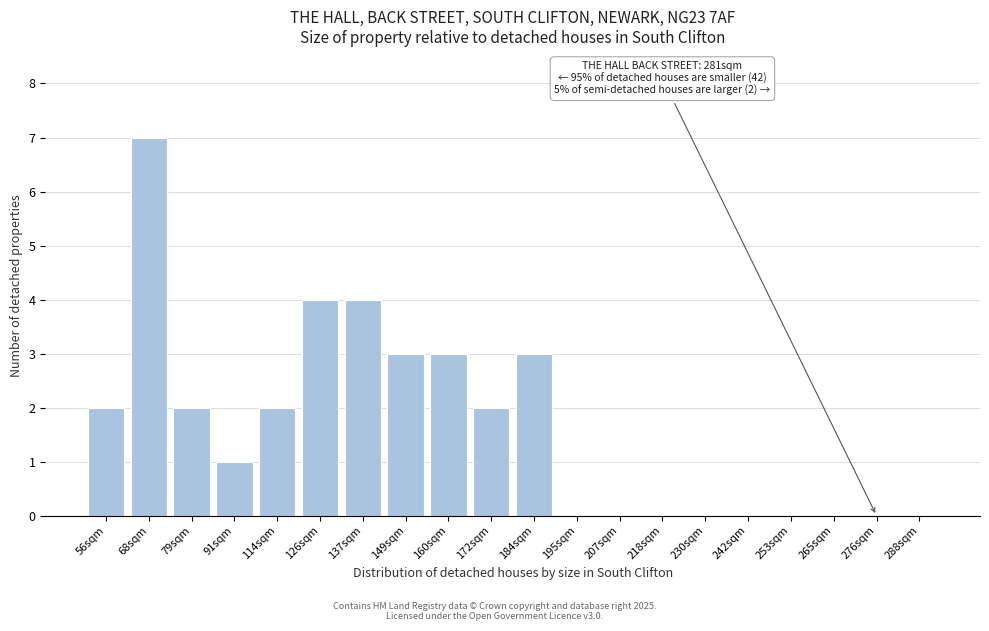

Reading left to right, extract all data points from this chart.

56sqm=2	68sqm=7	79sqm=2	91sqm=1	114sqm=2	126sqm=4	137sqm=4	149sqm=3	160sqm=3	172sqm=2	184sqm=3	195sqm=0	207sqm=0	218sqm=0	230sqm=0	242sqm=0	253sqm=0	265sqm=0	276sqm=0	288sqm=0